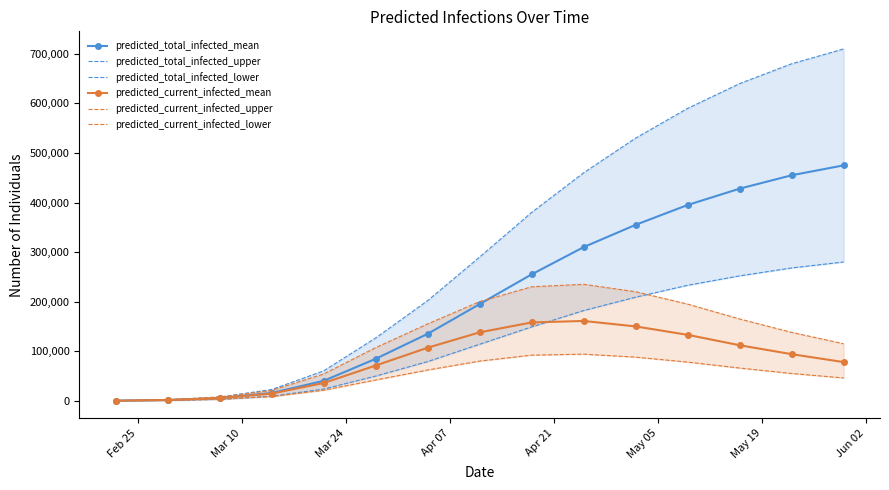

What is the maximum value shown in the chart?

710000